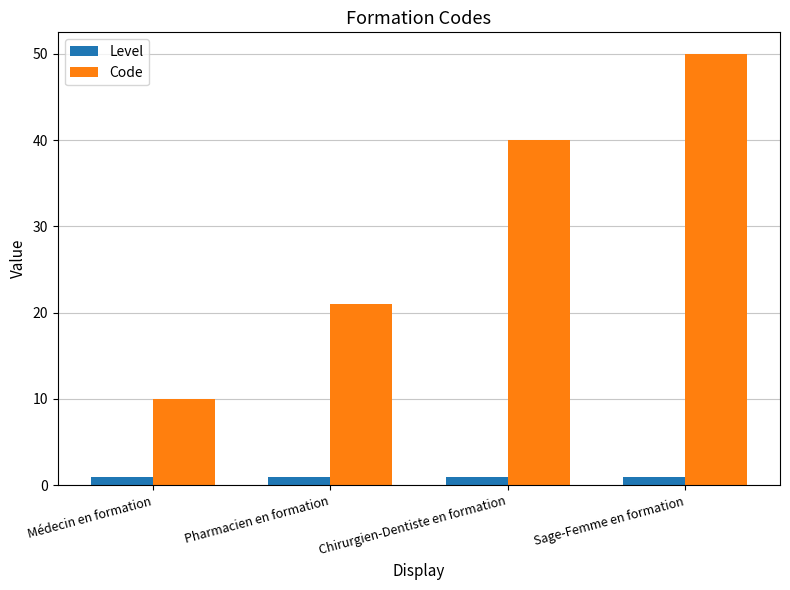

What is the spread (max minus min) of values at Sage-Femme en formation?

49